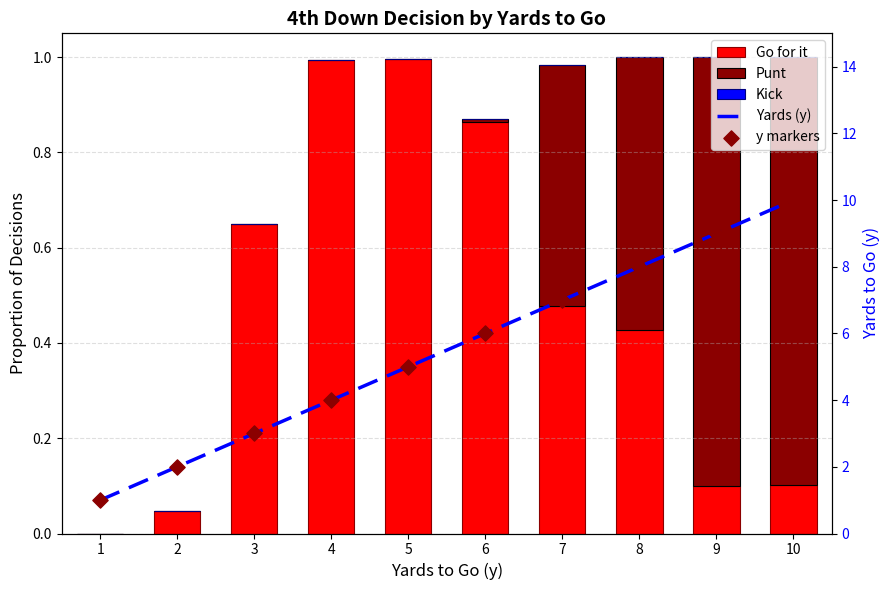

Which series has the largest total across all categories?

Yards (y)